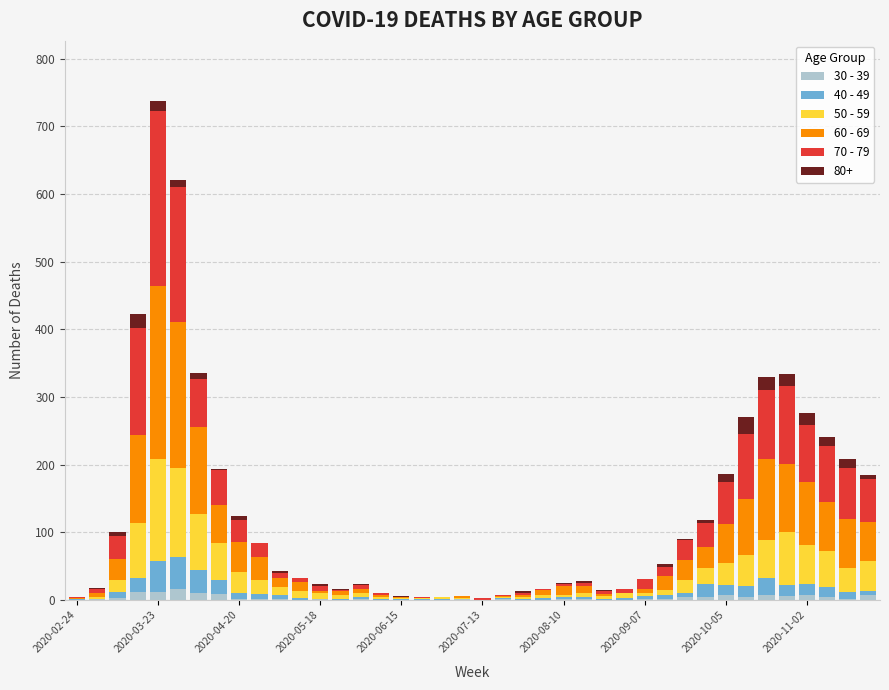

Are the bars grouped side by side (vs. stacked)?

No